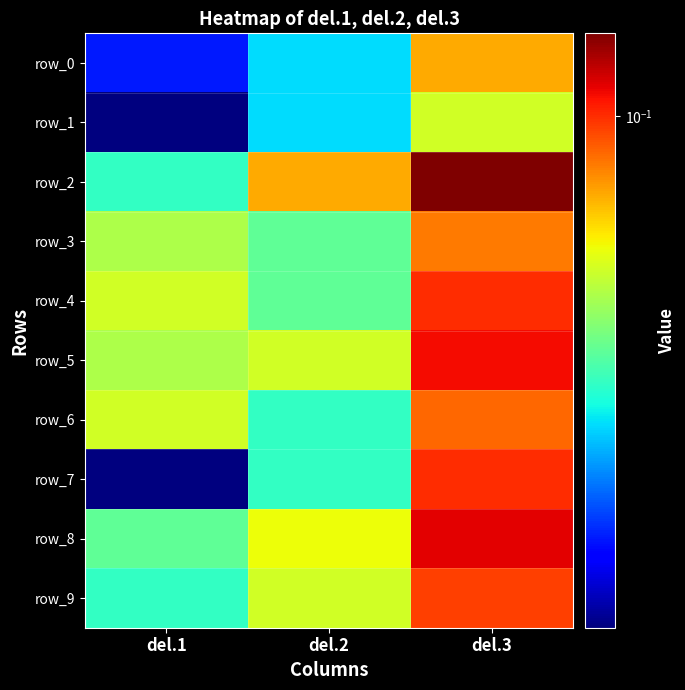

How many series are shown in this chart?

10